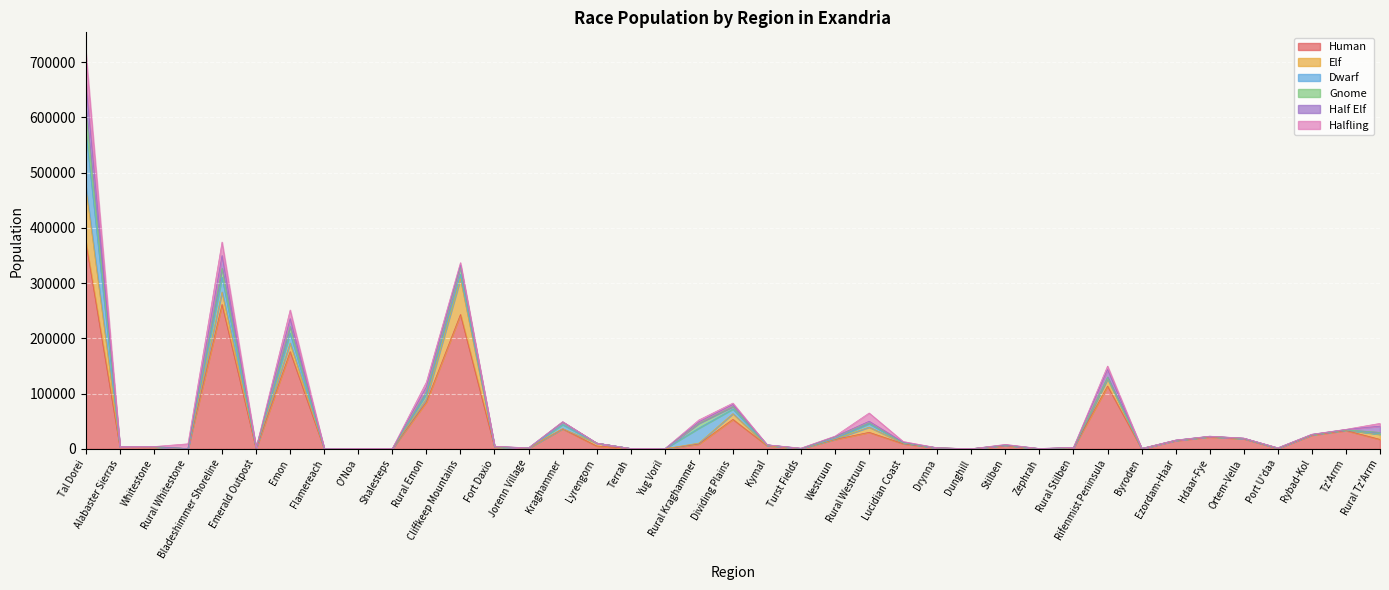

Rank the series by their maximum value, from lowest to highest.

Gnome, Half Elf, Halfling, Elf, Dwarf, Human